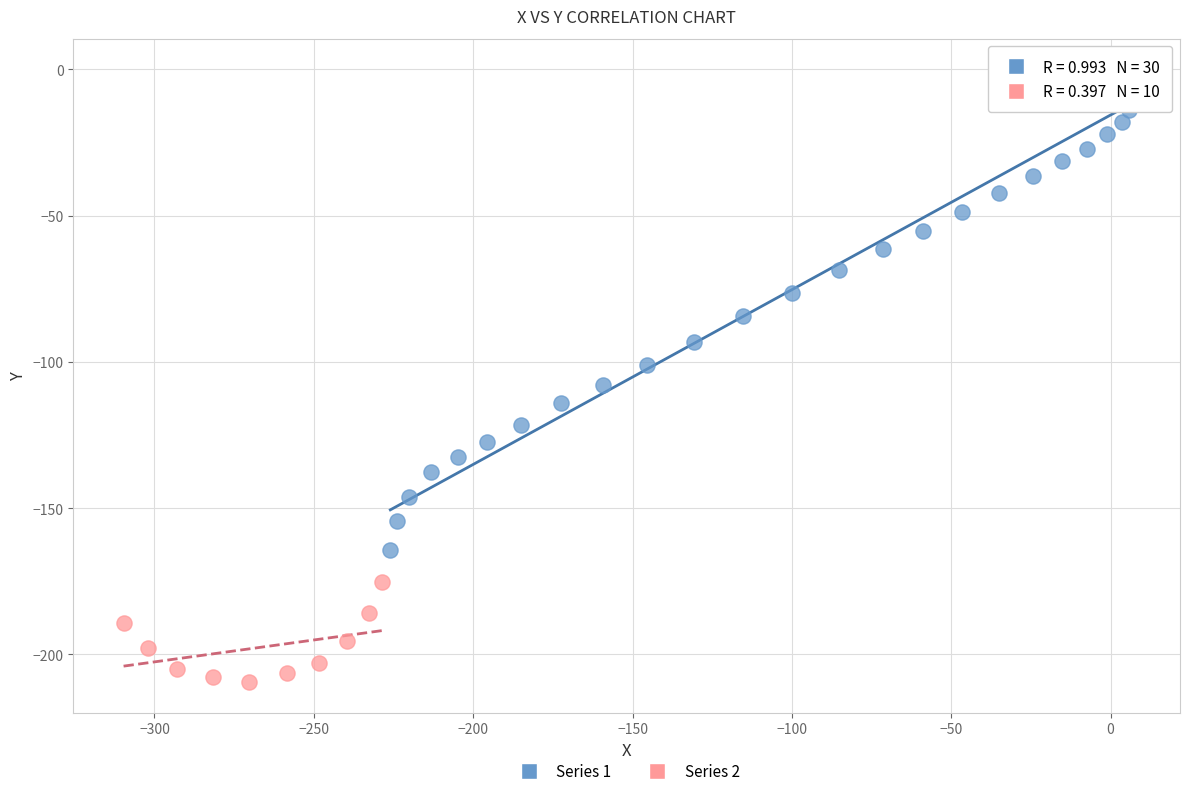

Which series reaches the minimum Y coordinate?

Series 2